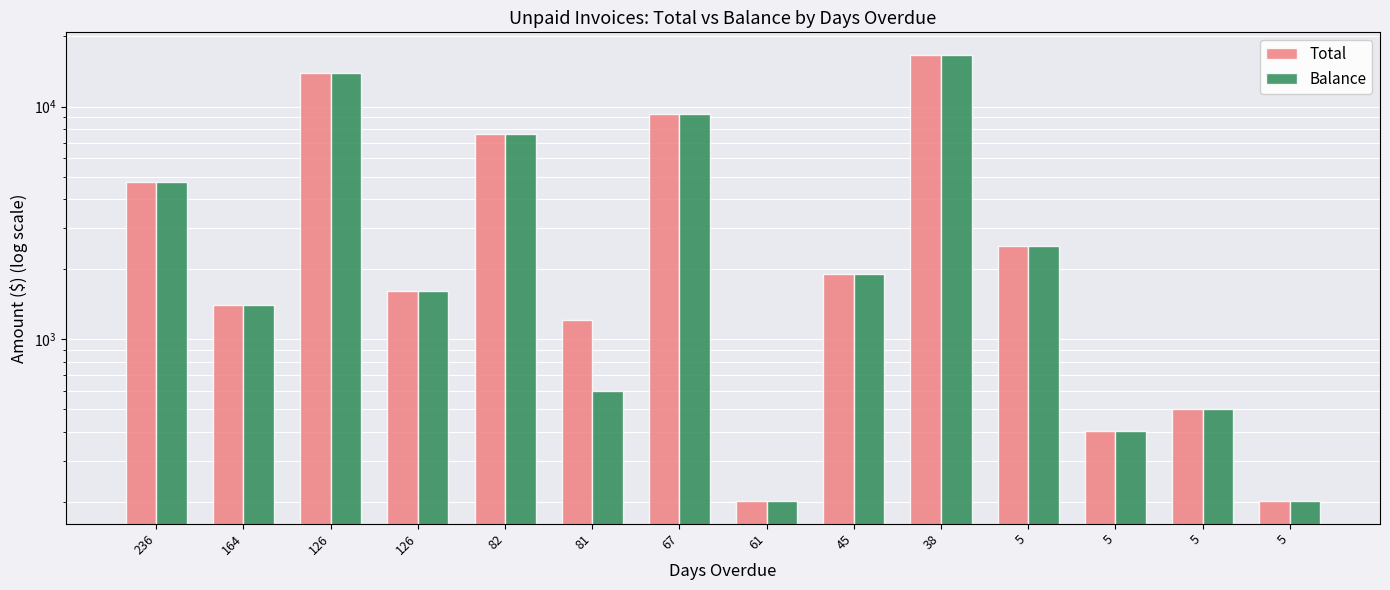

List the series in order of their peak value, lowest first.

Total, Balance